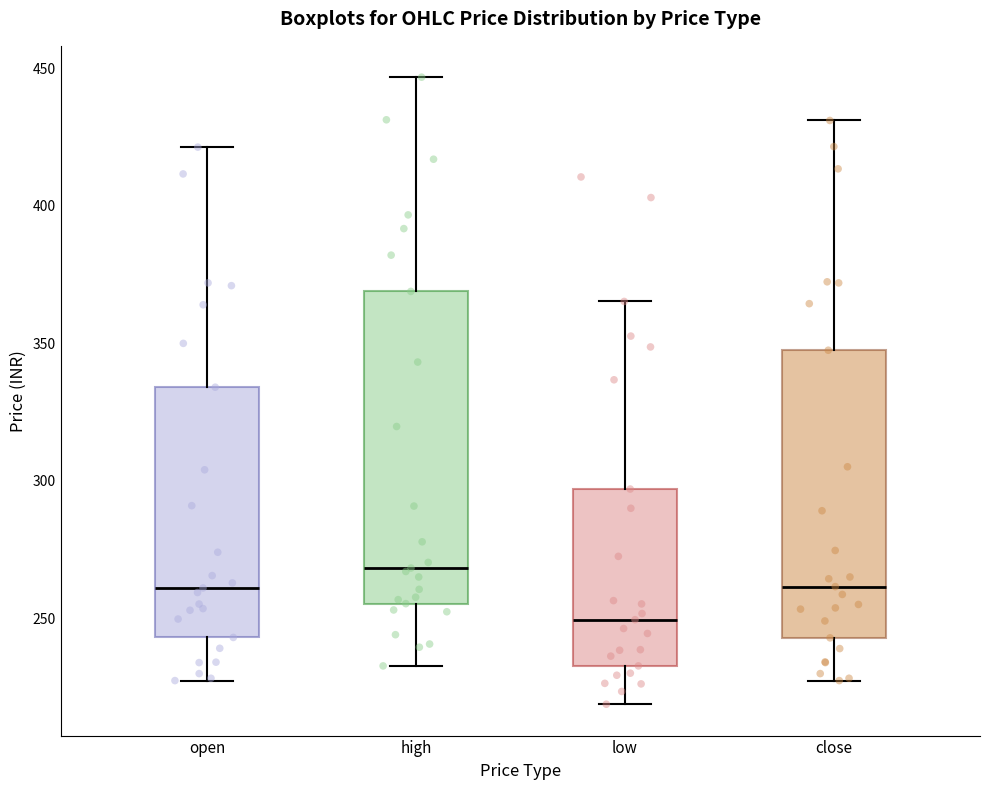

Reading left to right, read every box against the y-axis: the position of its median line, the range the box covers, and the ends of its whiskers. The values are not printed on the chart, so give them approximately, as read against the axis.

open: median 260, box 245 to 335, whiskers 225 to 420
high: median 270, box 255 to 370, whiskers 235 to 445
low: median 250, box 235 to 295, whiskers 220 to 365
close: median 260, box 245 to 350, whiskers 225 to 430